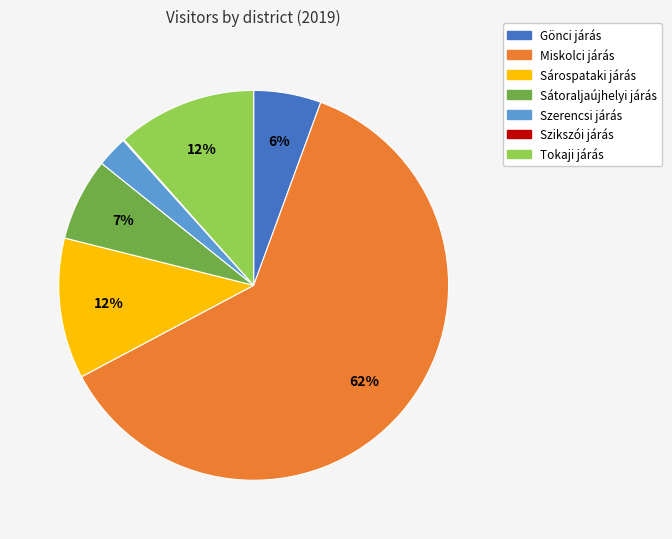

Which has a higher value, Tokaji járás or Gönci járás?

Tokaji járás